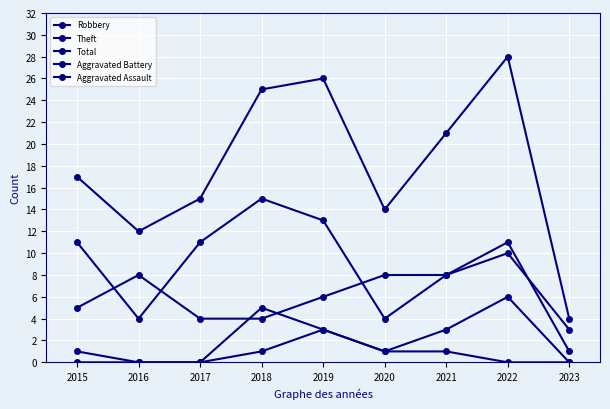

True or false: Total has a value of 25 at 2018.

True